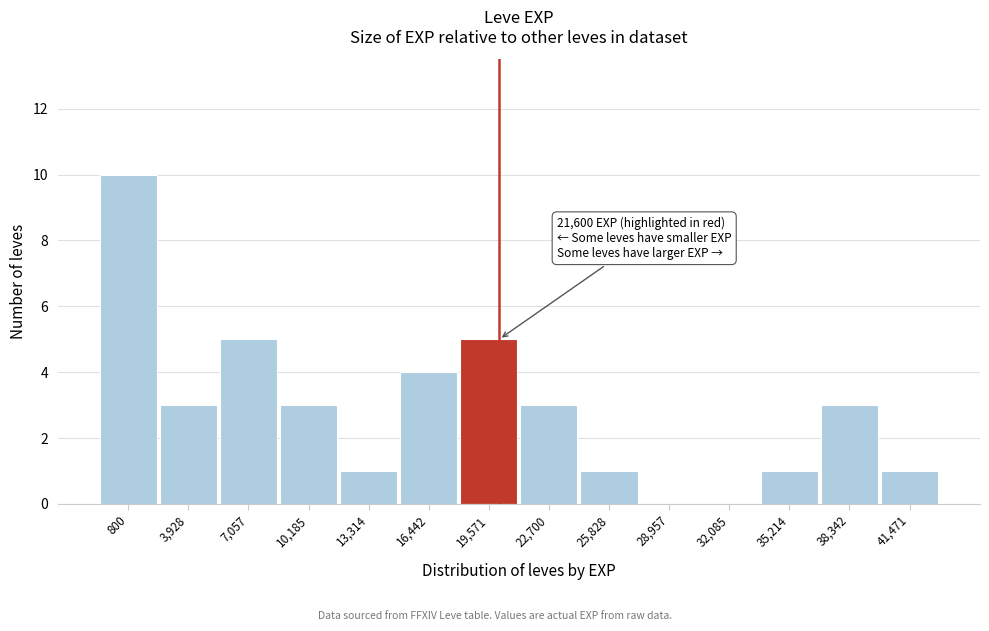

Reading left to right, what are all the values shown in this chart?

800=10	3,928=3	7,057=5	10,185=3	13,314=1	16,442=4	19,571=5	22,700=3	25,828=1	28,957=0	32,085=0	35,214=1	38,342=3	41,471=1